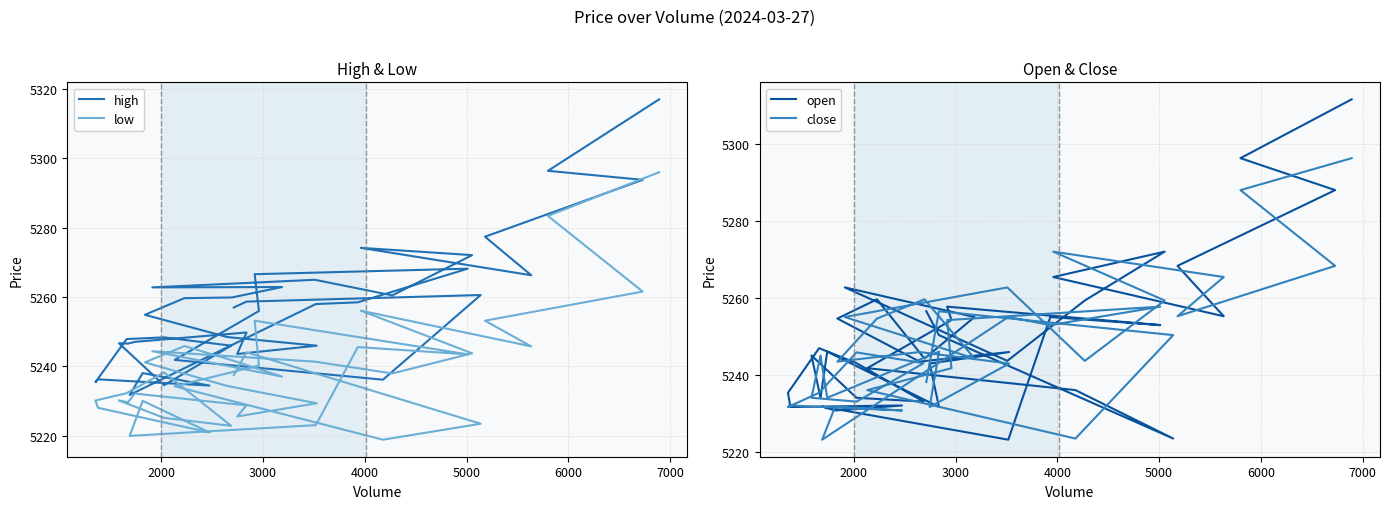

Is it true that high equals 7202.8 at 21?

False